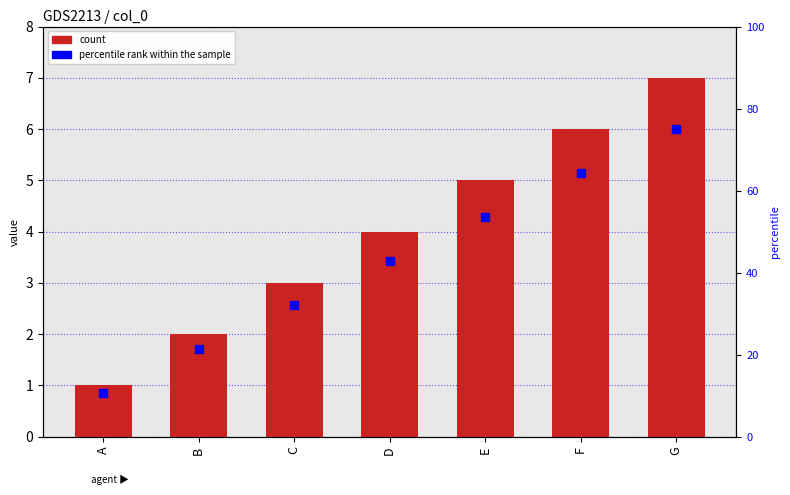

What is the total value across all series at A?

11.7